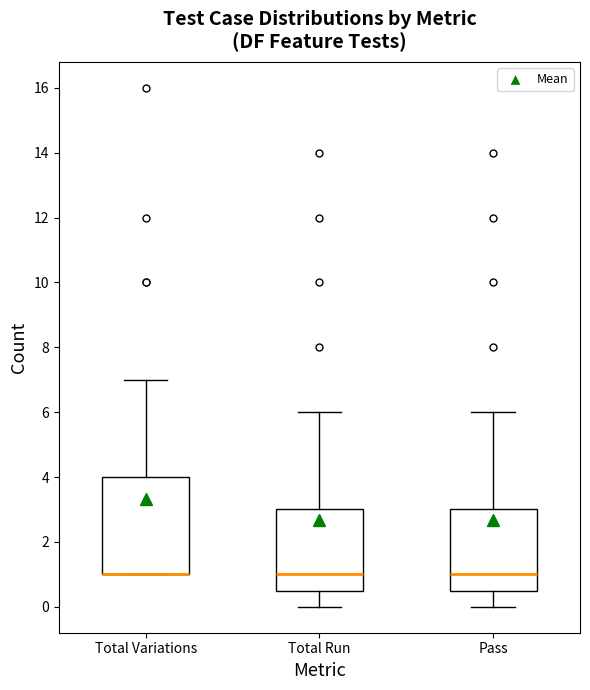

Reading left to right, read every box against the y-axis: the position of its median line, the range the box covers, and the ends of its whiskers. The values are not printed on the chart, so give them approximately, as read against the axis.

Total Variations: median 1.0 (drawn on the box's lower edge), box 1.0 to 4.0, whiskers 1.0 to 7.0
Total Run: median 1.0, box 0.6 to 3.0, whiskers 0.0 to 6.0
Pass: median 1.0, box 0.6 to 3.0, whiskers 0.0 to 6.0